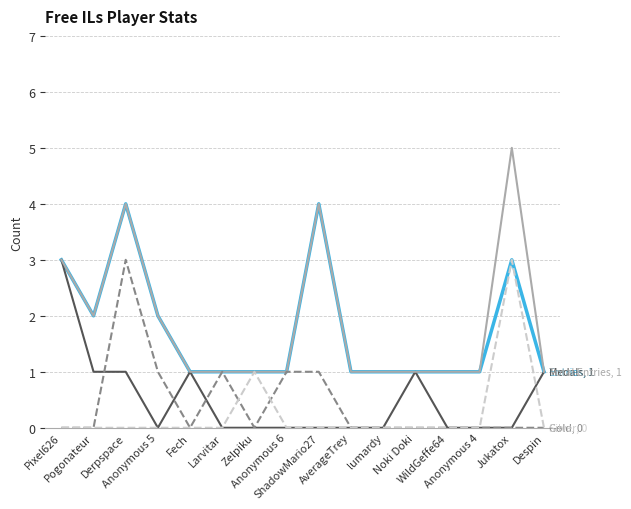

Which label corresponds to the largest value in the chart?

Jukatox